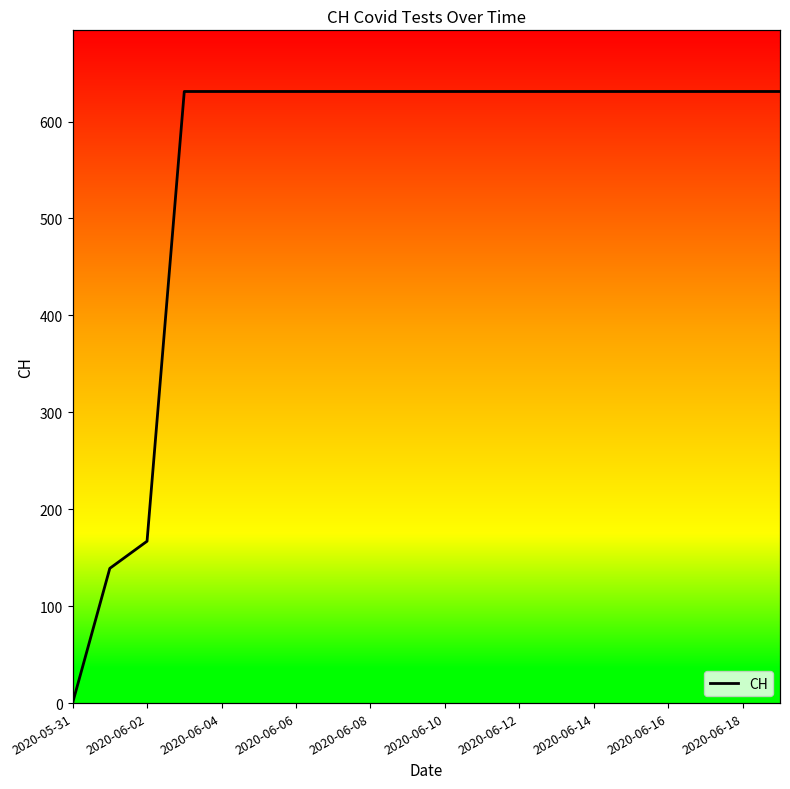

What is the difference between the maximum and minimum values?

631